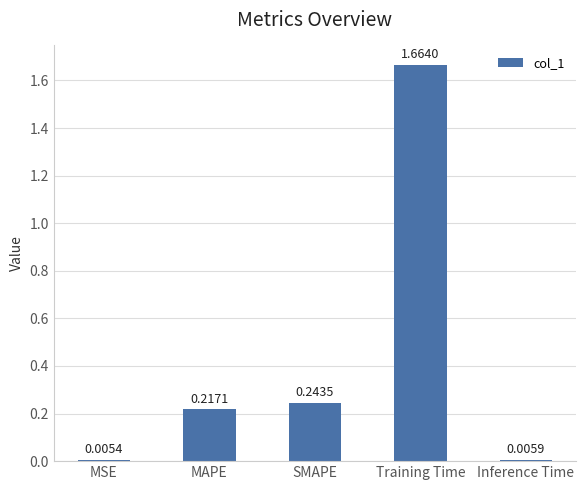

List the labels in order of value, smallest first.

MSE, Inference Time, MAPE, SMAPE, Training Time